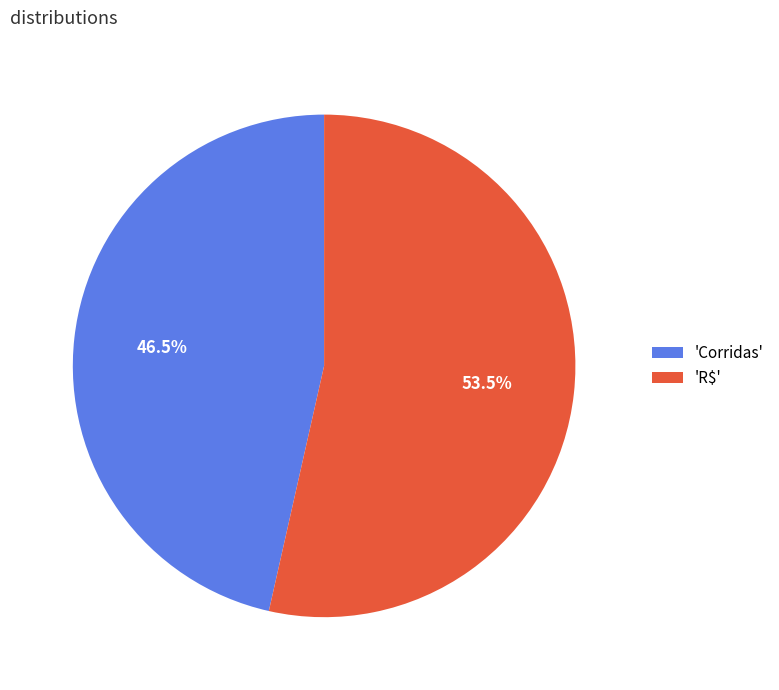

Rank the categories by value from lowest to highest.

'Corridas', 'R$'